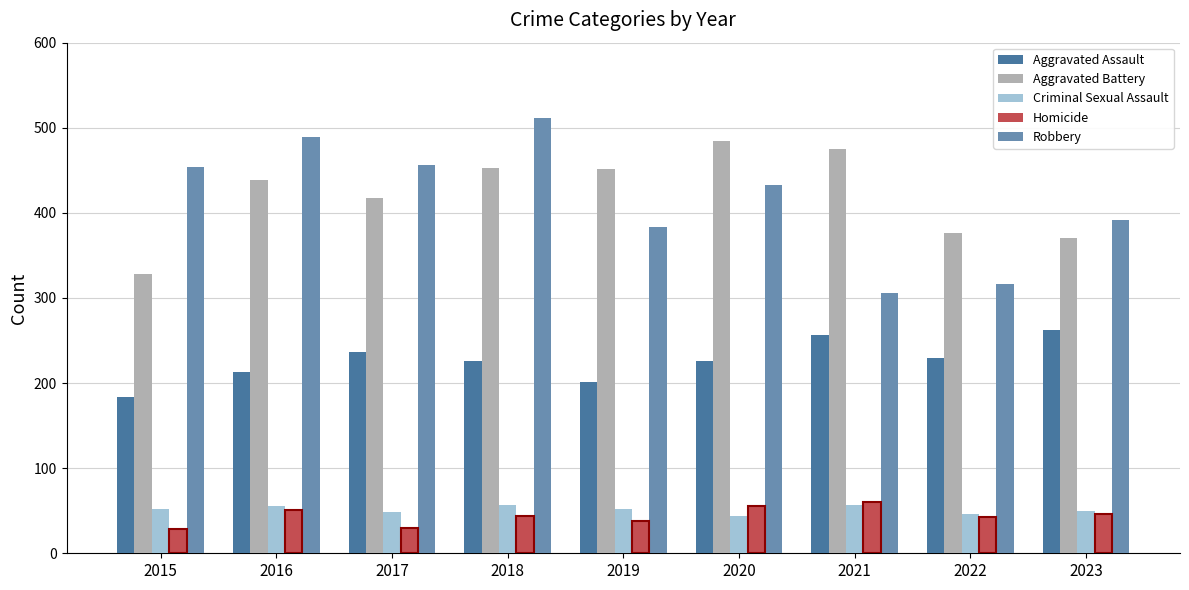

Reading left to right, what are all the values shown in this chart?

Aggravated Assault: 2015=184	2016=213	2017=236	2018=226	2019=201	2020=226	2021=256	2022=229	2023=262
Aggravated Battery: 2015=328	2016=439	2017=417	2018=453	2019=451	2020=484	2021=475	2022=376	2023=370
Criminal Sexual Assault: 2015=52	2016=56	2017=49	2018=57	2019=52	2020=44	2021=57	2022=46	2023=50
Homicide: 2015=28	2016=51	2017=30	2018=44	2019=38	2020=56	2021=60	2022=43	2023=46
Robbery: 2015=454	2016=489	2017=456	2018=511	2019=383	2020=433	2021=306	2022=316	2023=392